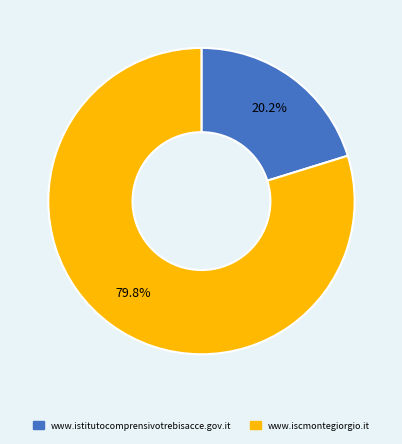

Which category has the biggest portion of the pie?

www.iscmontegiorgio.it